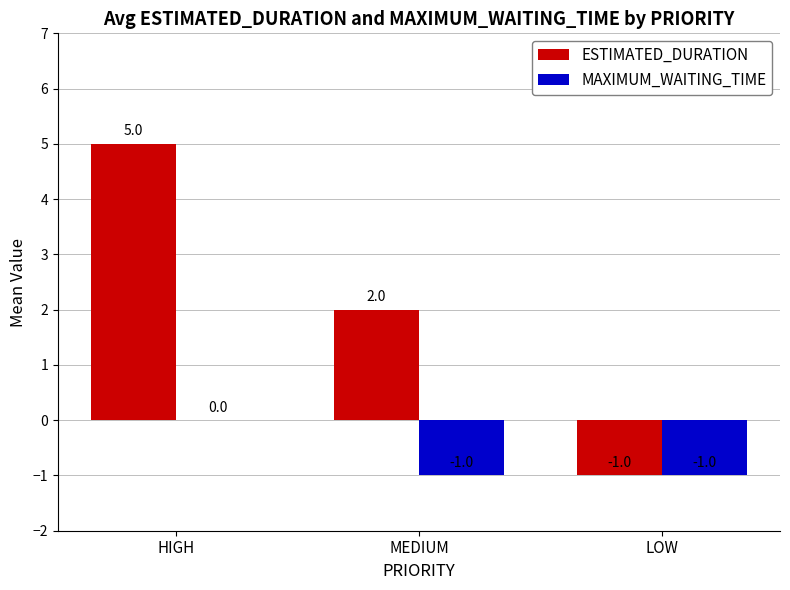

What is the average value of the MAXIMUM_WAITING_TIME series?

-1